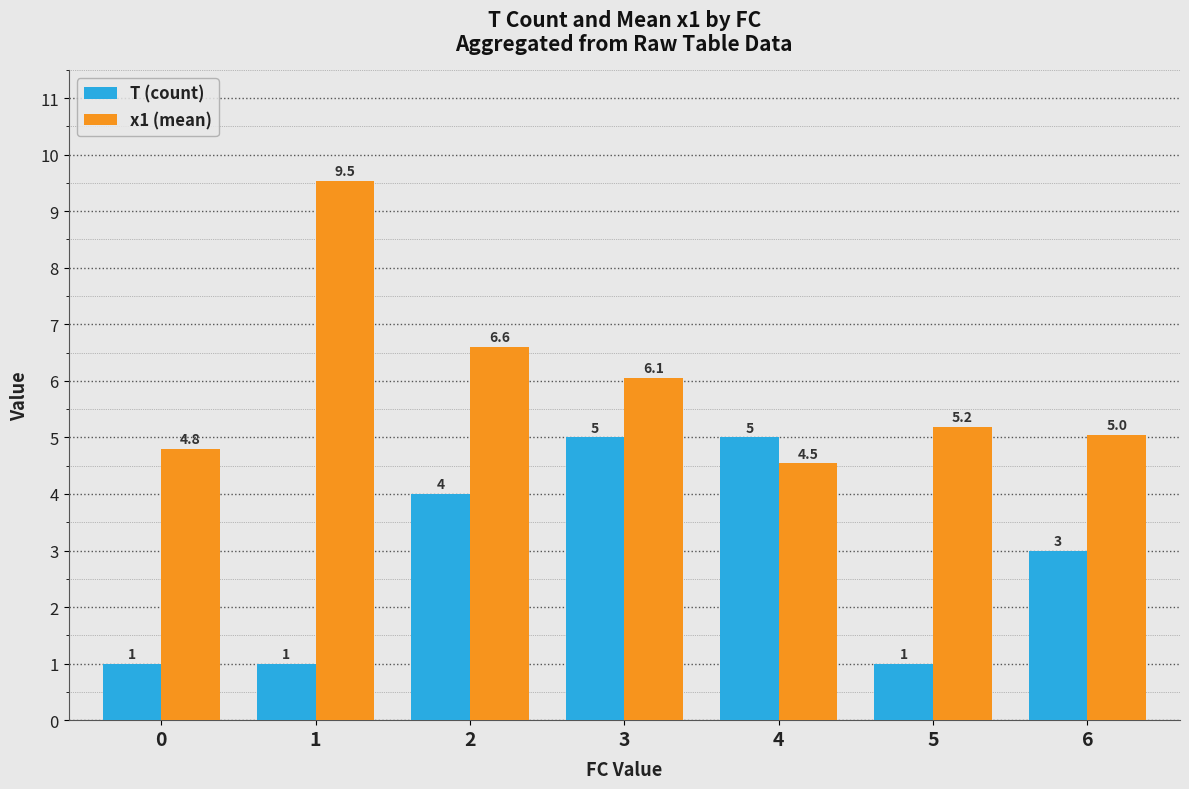

What are all the series names shown in the legend?

T (count), x1 (mean)